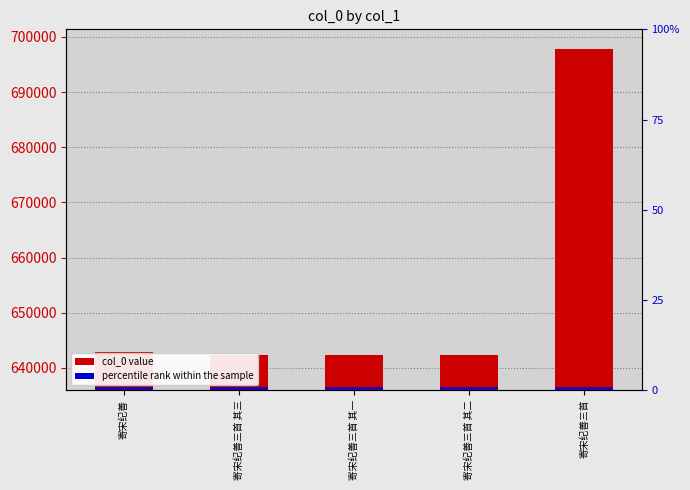

What is the total value across all series at 寄宋纪善三首 其一?

642380